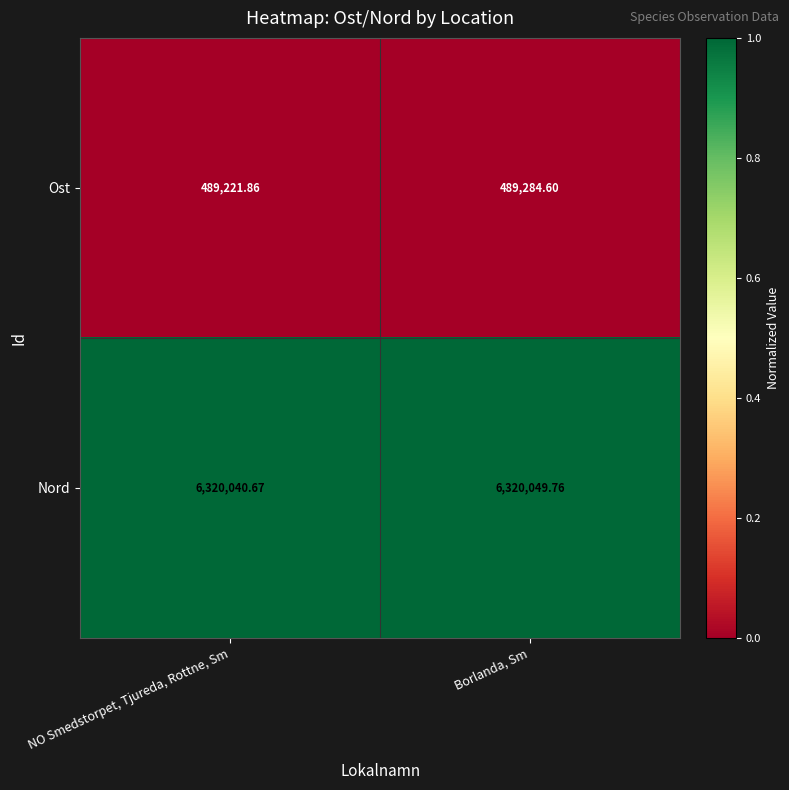

Which series has the largest range (max minus min)?

Ost